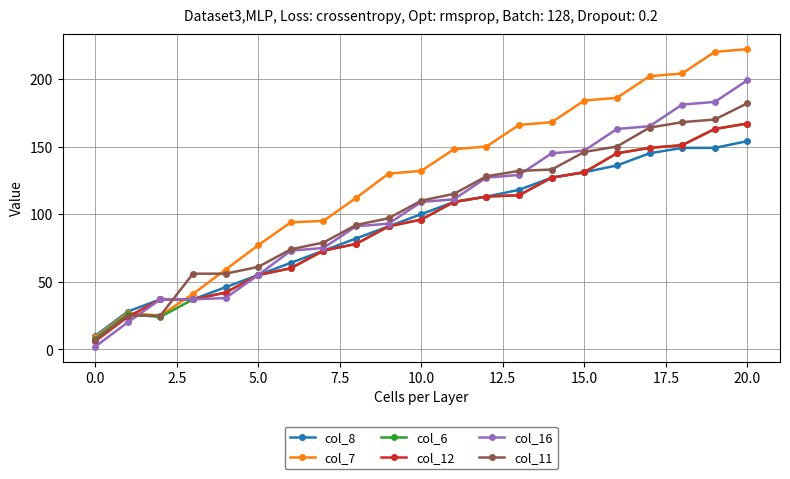

Which series has the largest total across all categories?

col_7